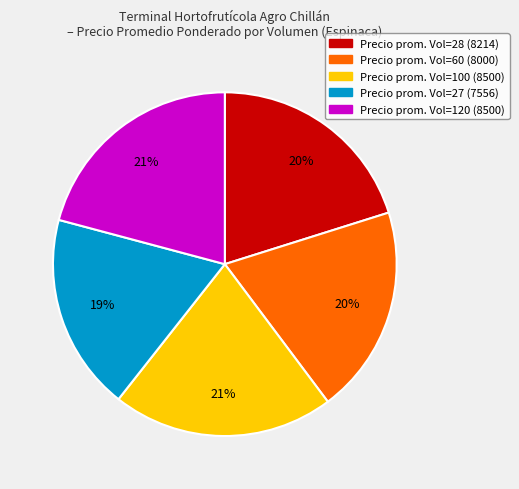

To the nearest percent, what portion does Precio prom. Vol=120 (8500) represent?

21%